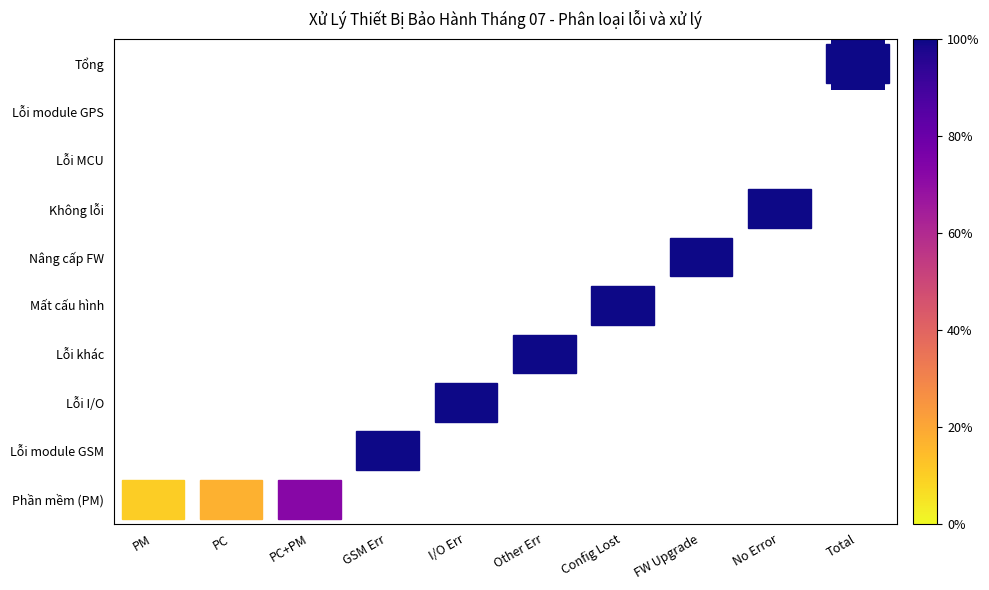

What is the total value across all series at FW Upgrade?

1.0